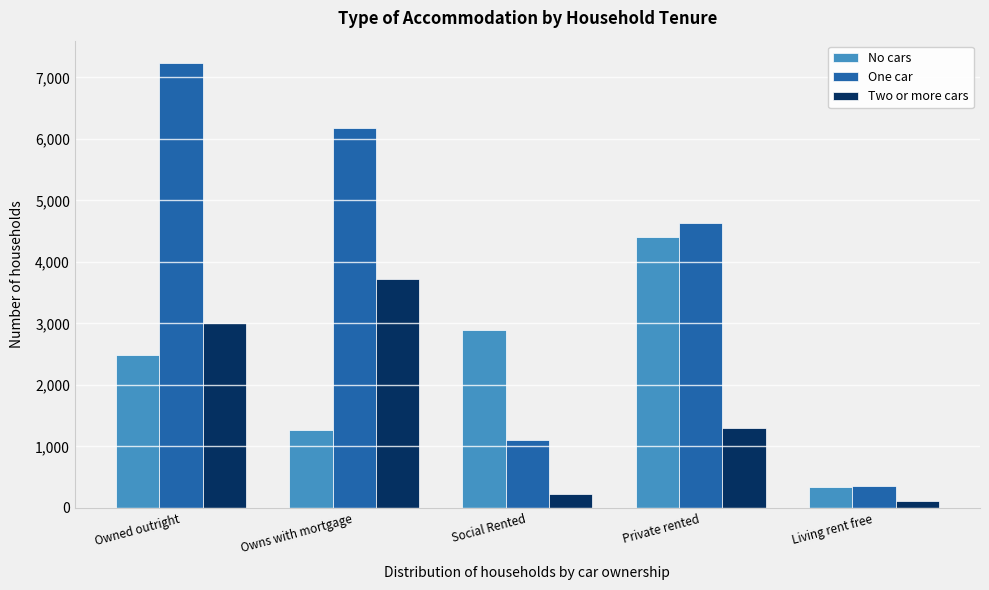

Reading left to right, extract all data points from this chart.

No cars: Owned outright=2487	Owns with mortgage=1273	Social Rented=2897	Private rented=4409	Living rent free=339
One car: Owned outright=7235	Owns with mortgage=6173	Social Rented=1096	Private rented=4630	Living rent free=351
Two or more cars: Owned outright=3007	Owns with mortgage=3729	Social Rented=221	Private rented=1303	Living rent free=114